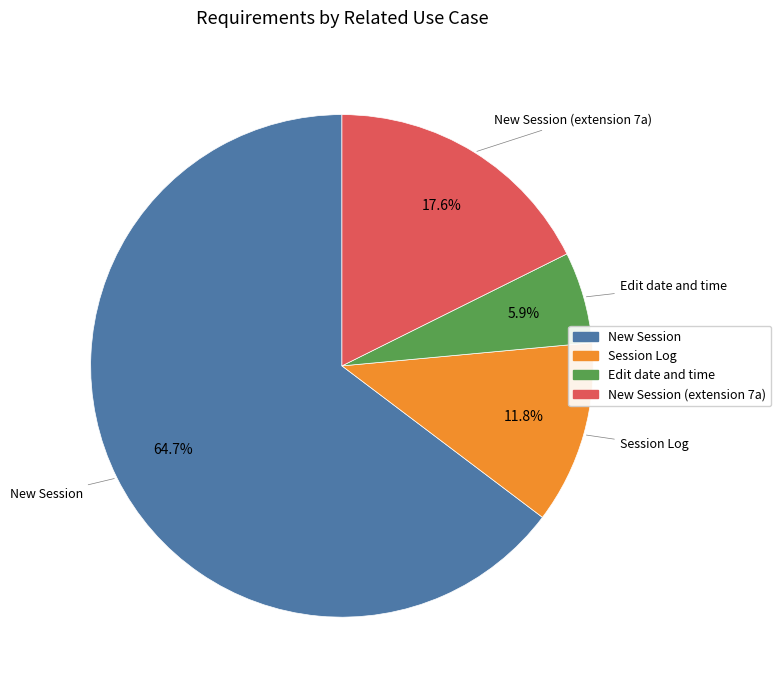

Is there any slice that represents more than half of the pie?

Yes